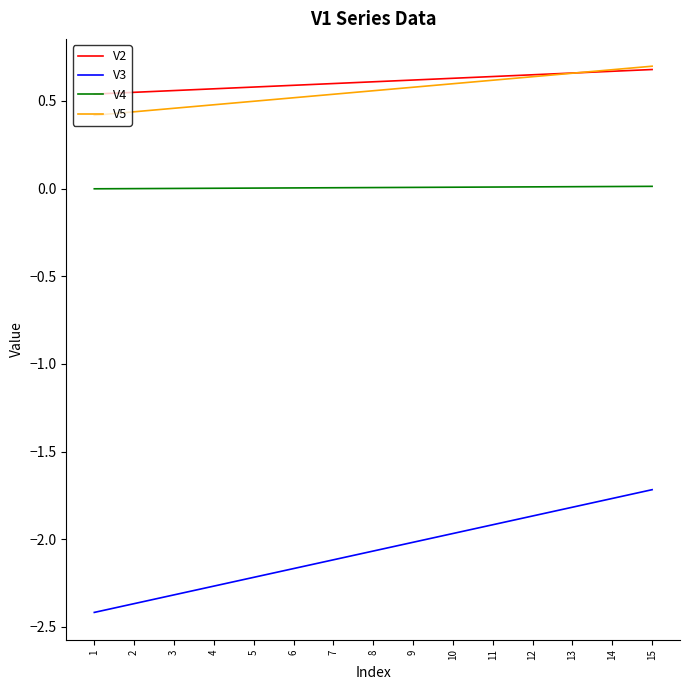

What is the smallest value displayed?

-2.4